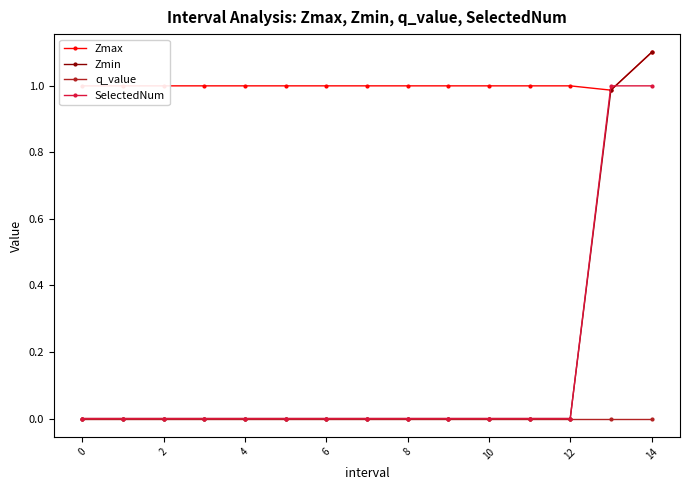

What is the average value of the Zmin series?

0.1